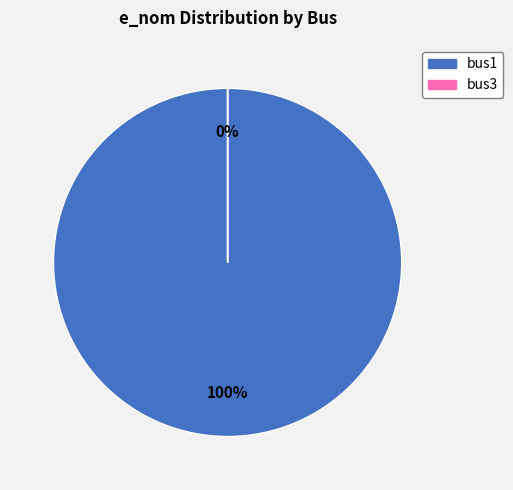

To the nearest percent, what is the difference between the largest and smallest slice percentages?

100%